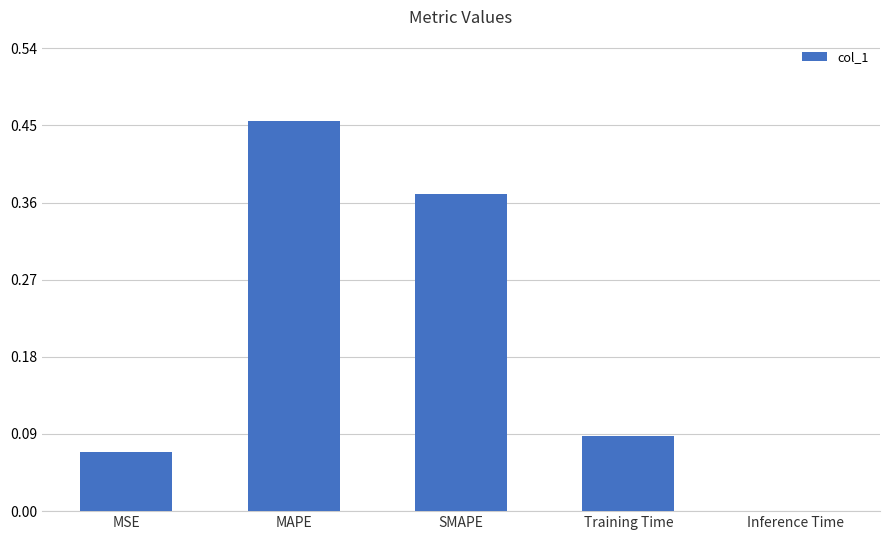

Between Training Time and Inference Time, which is larger?

Training Time